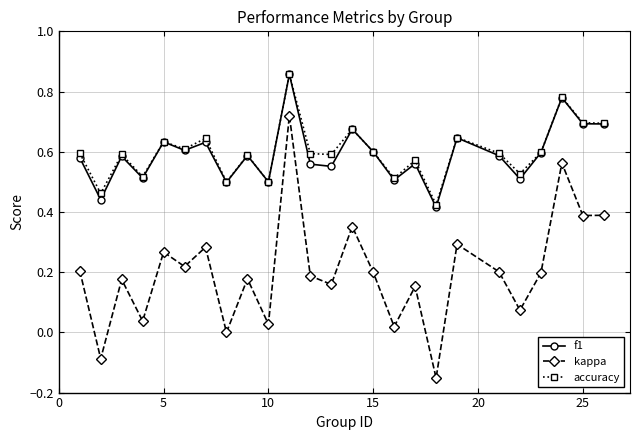

Which series has the widest spread of values?

kappa